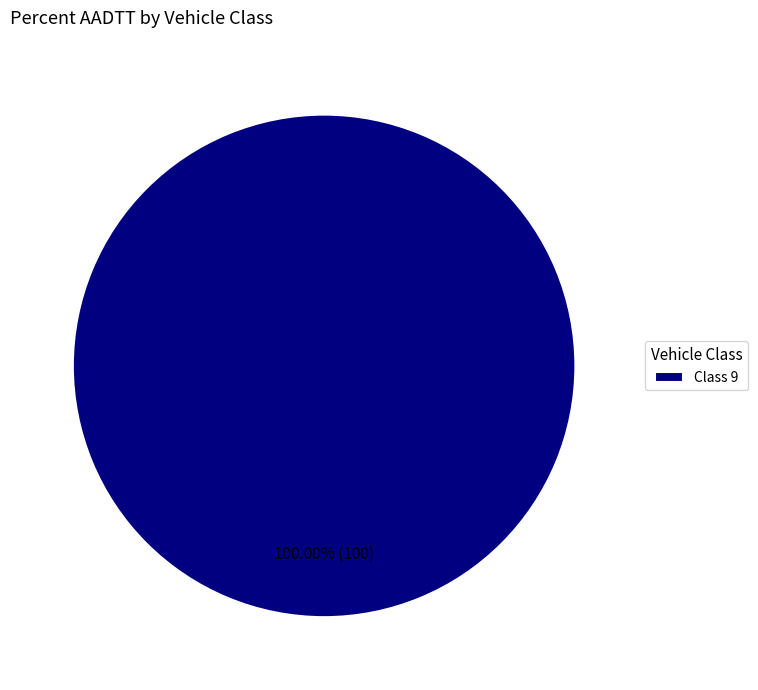

Is Class 9 the majority of the pie?

Yes